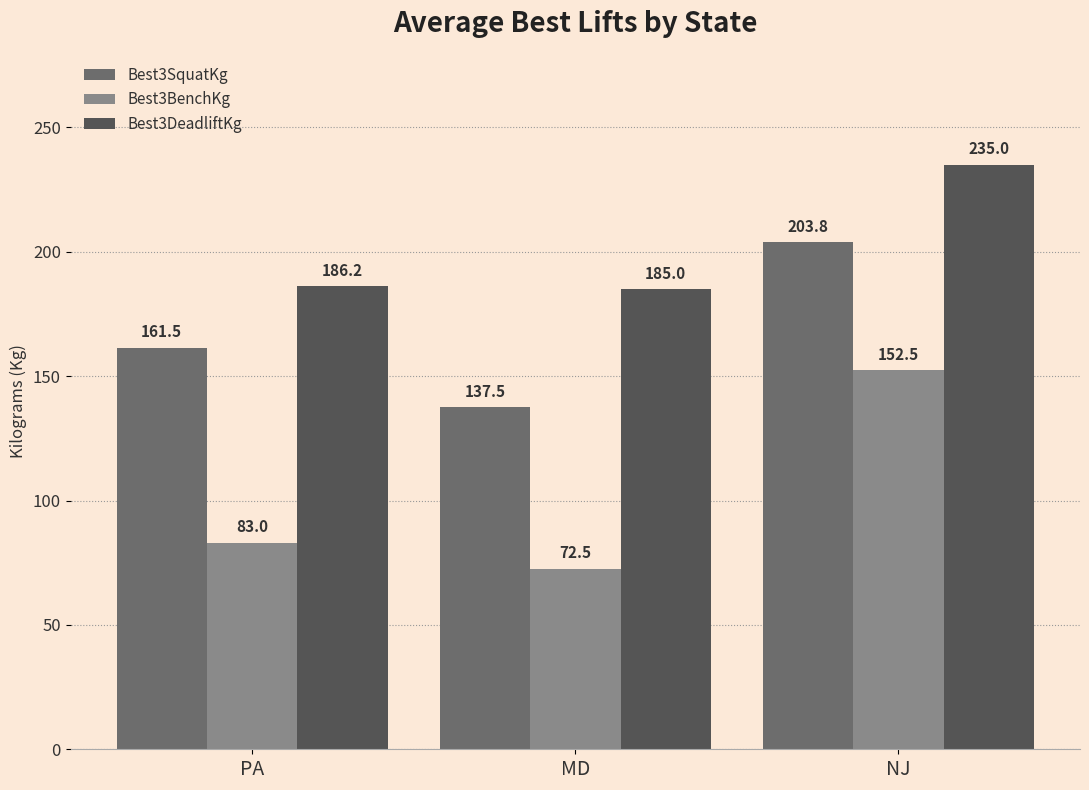

What are all the series names shown in the legend?

Best3SquatKg, Best3BenchKg, Best3DeadliftKg